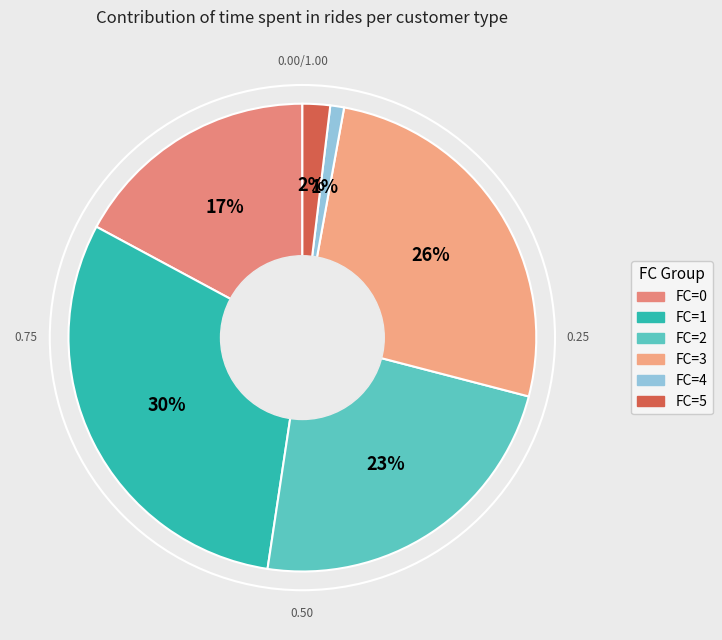

Count the number of slices in the pie.

6